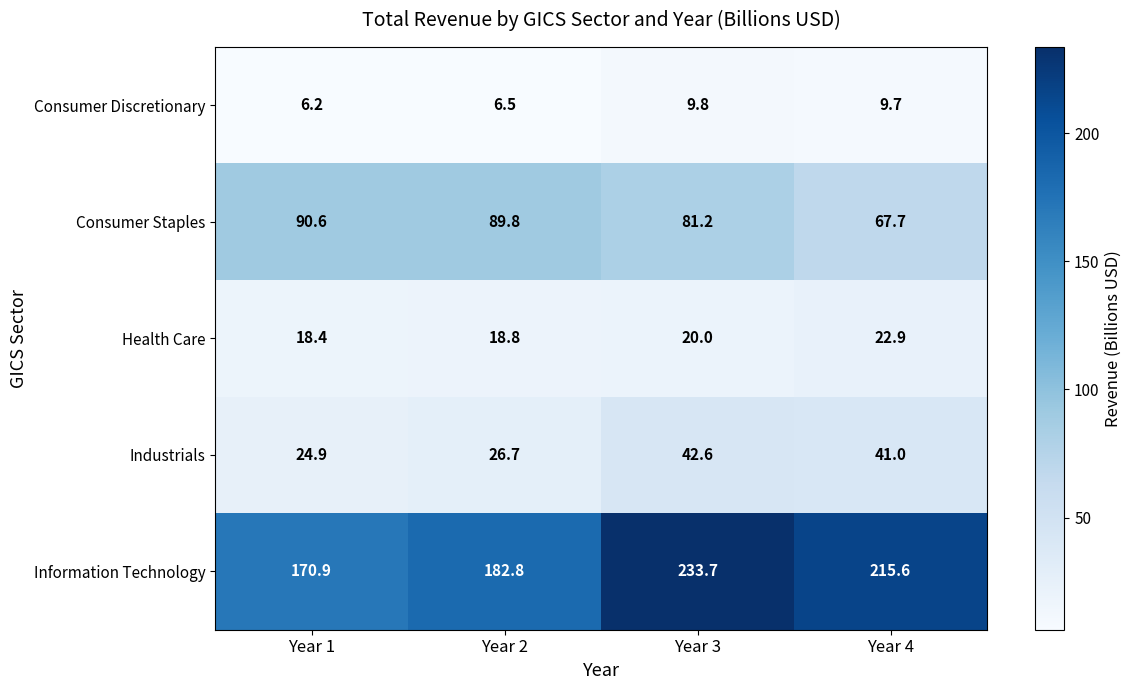

At Year 2, list the series in order from largest to smallest.

Information Technology, Consumer Staples, Industrials, Health Care, Consumer Discretionary